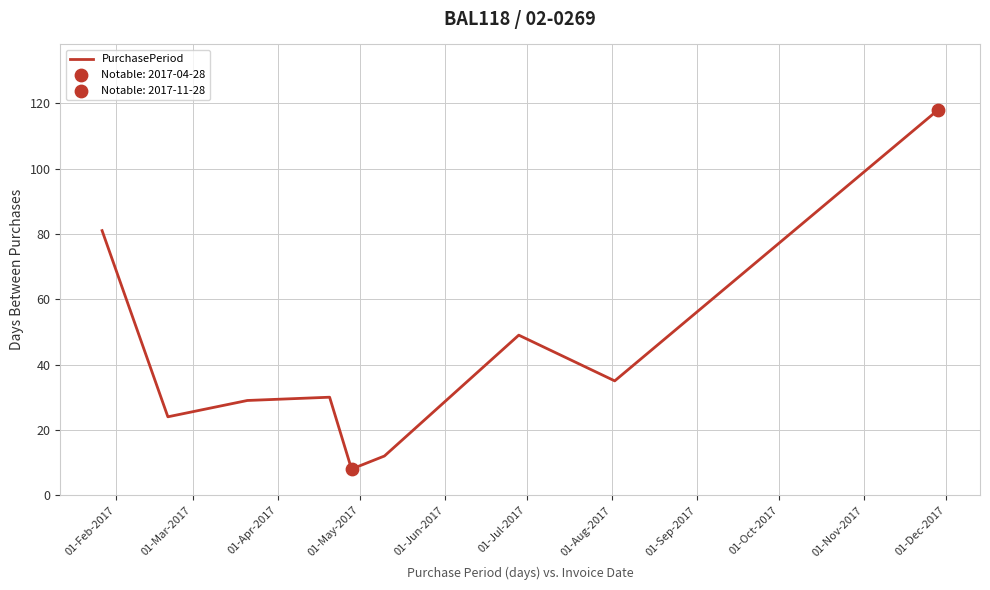

What is the minimum value shown in the chart?

8